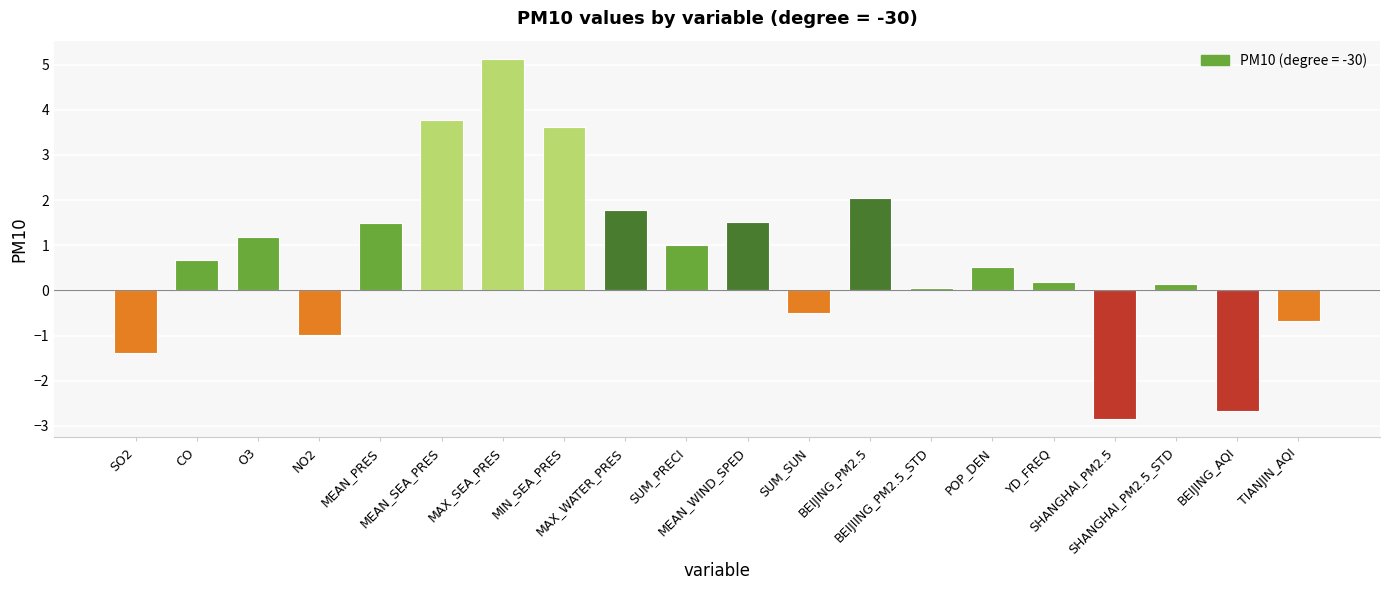

Is it true that the value at TIANJIN_AQI is -1.0?

False